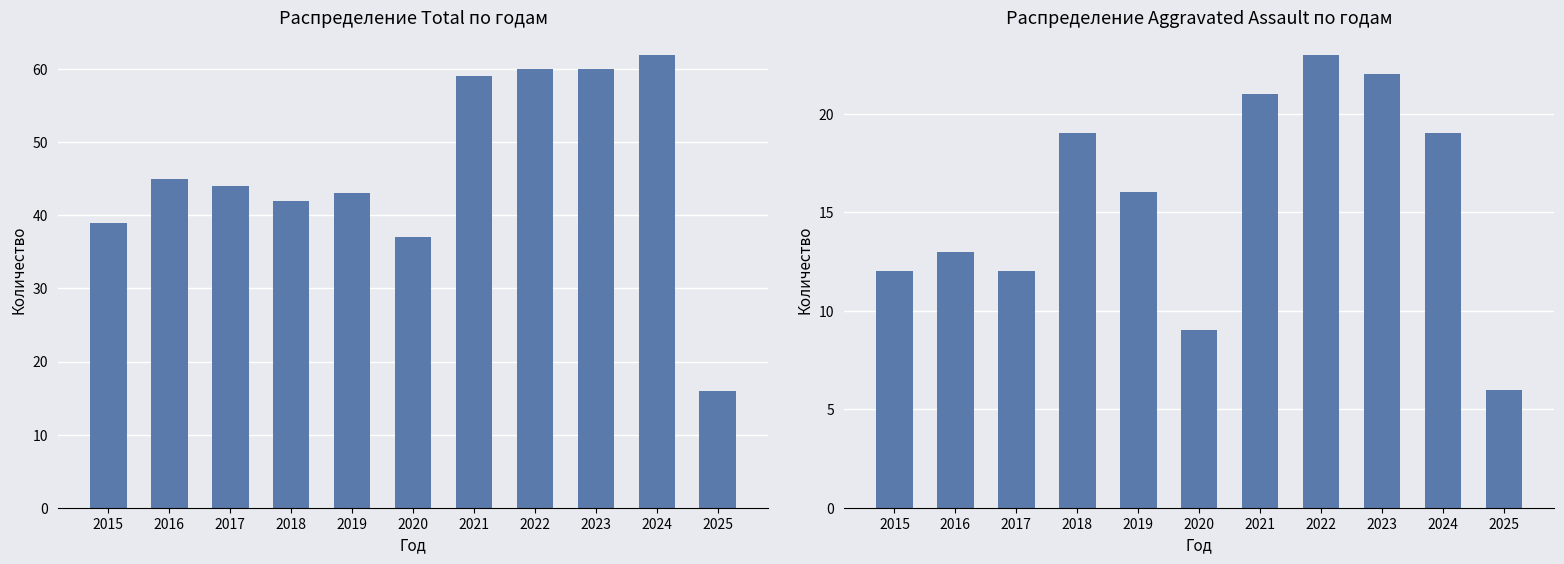

Which has a higher value, 2019 or 2016?

2016